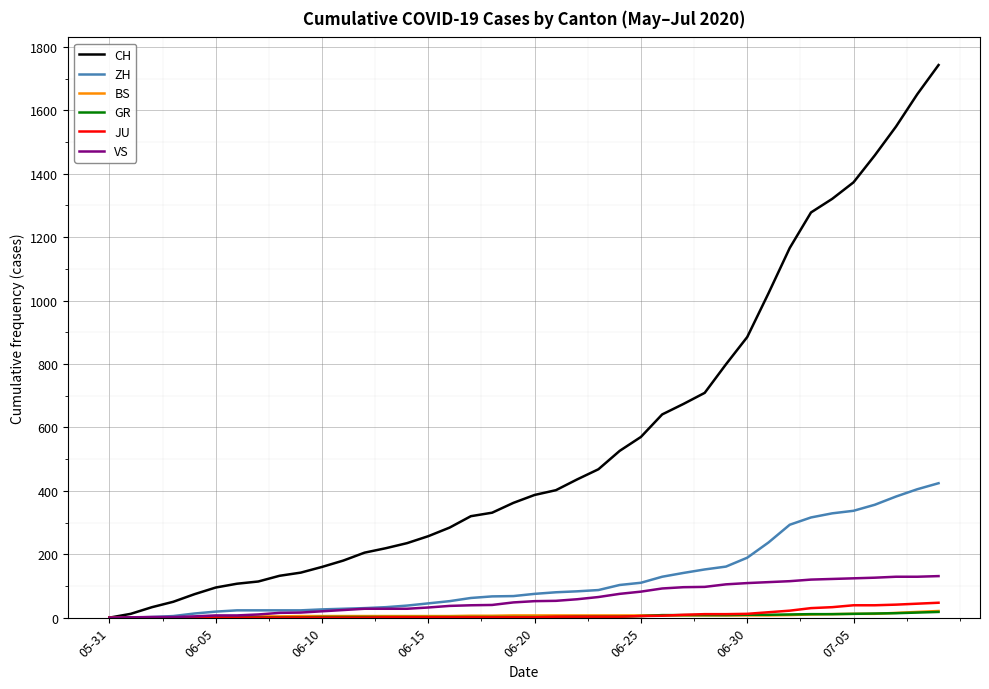

What is the maximum value shown in the chart?

1743